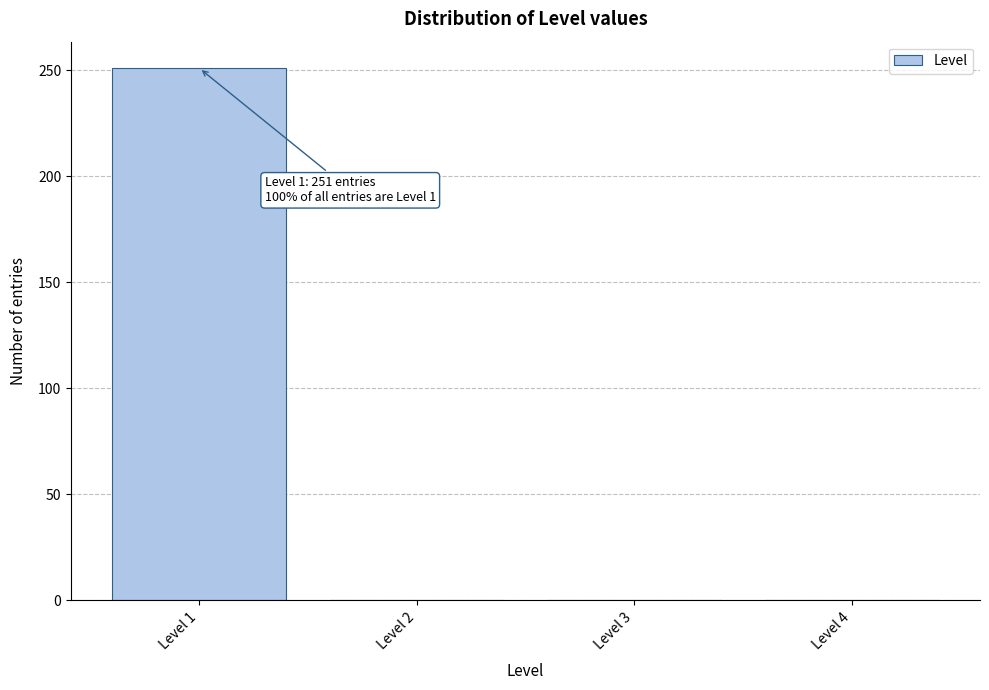

Reading right to left, list all the values displayed in this chart.

Level 4=0	Level 3=0	Level 2=0	Level 1=251